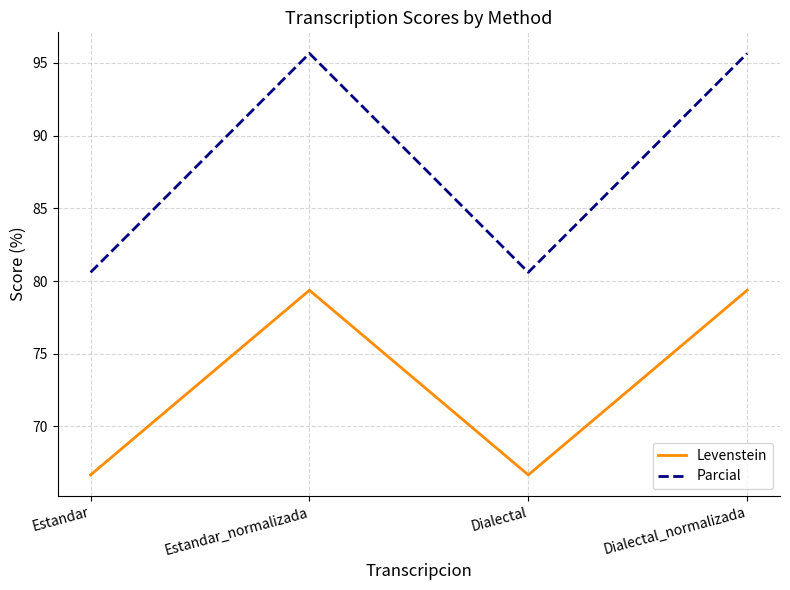

True or false: Parcial and Levenstein intersect in this chart.

False